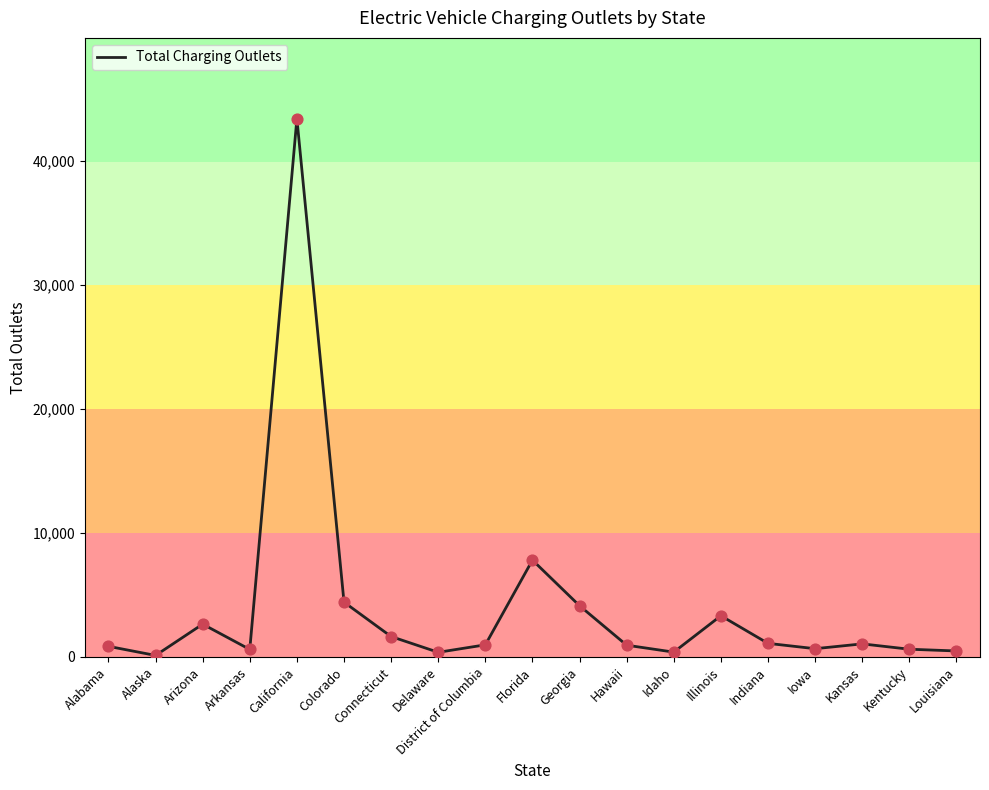

What is the change in value from Georgia to Illinois?

-806